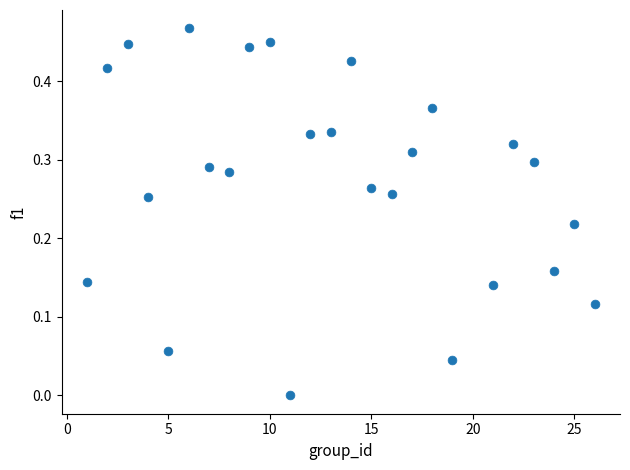

What is the range of X values (max minus min)?

25.0